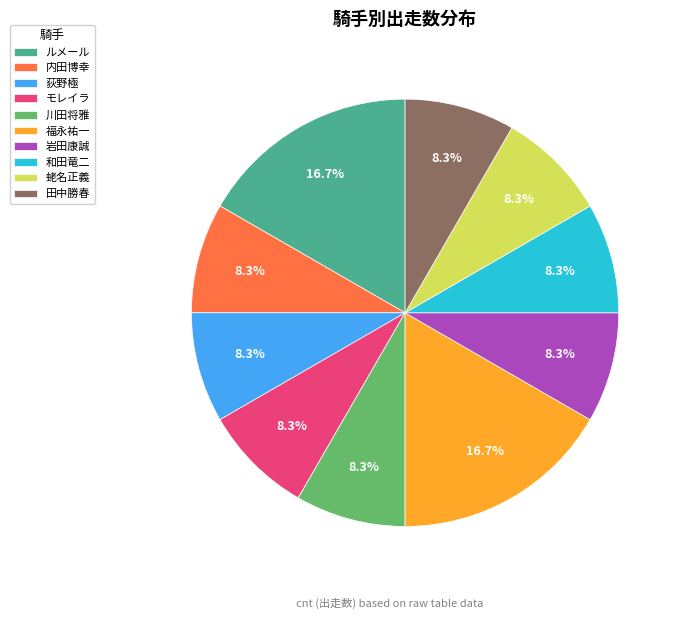

The 福永祐一 slice represents 27% of the pie. True or false?

False